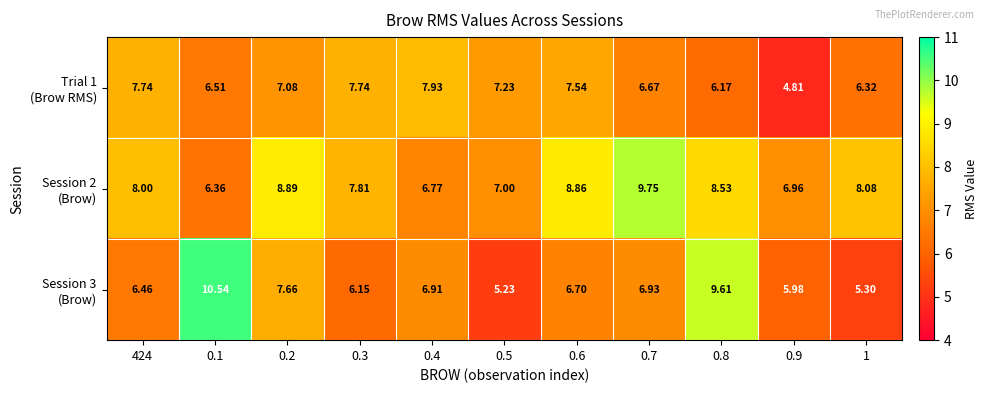

How many categories are shown in the chart?

11